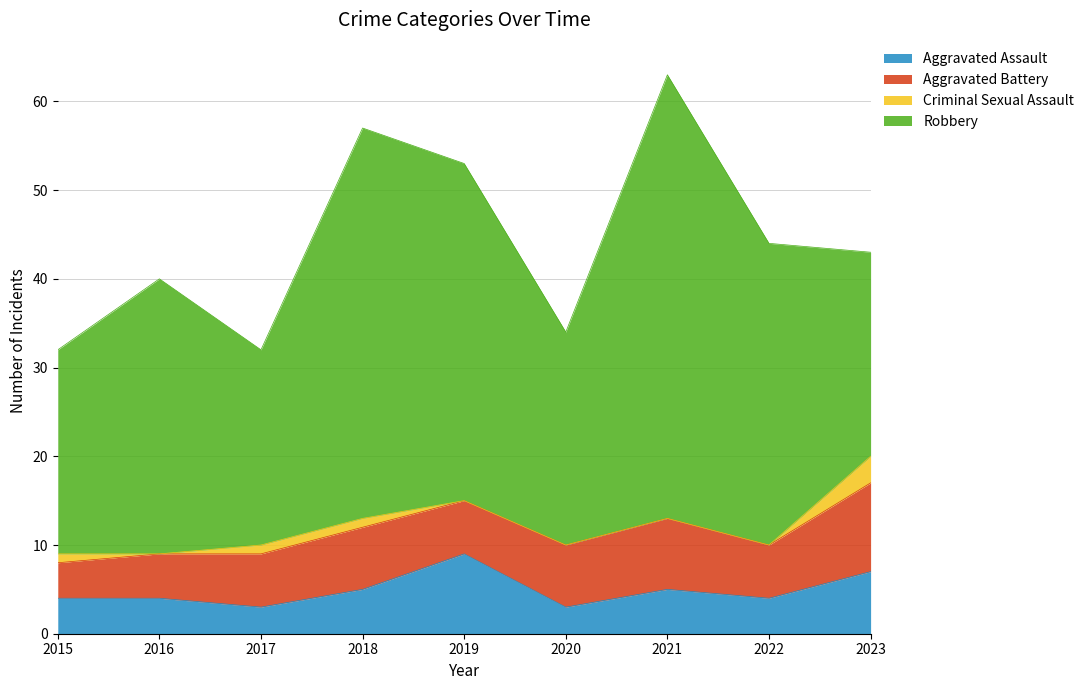

What is the difference between the second highest and minimum values in the Aggravated Battery series?

4